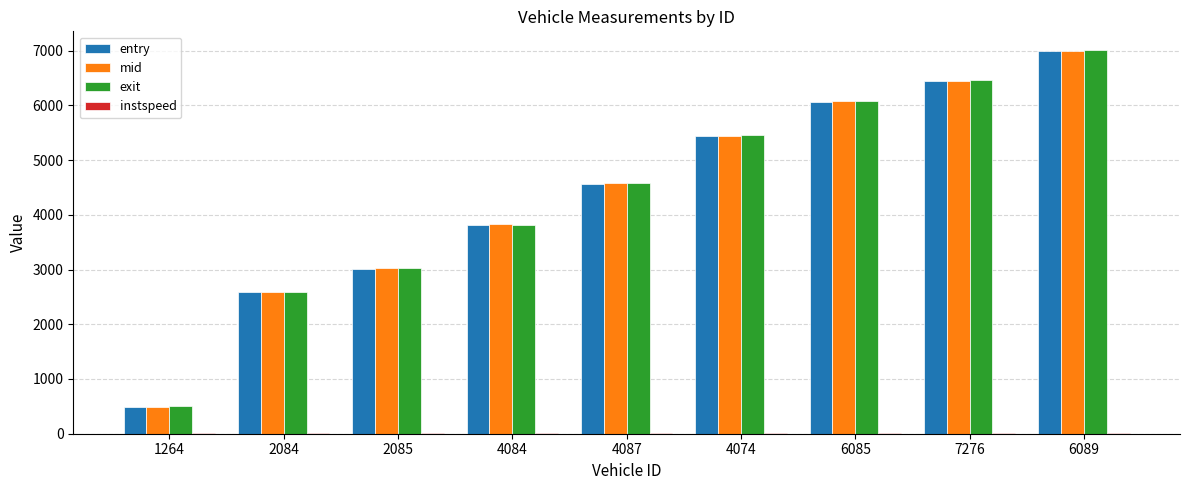

What is the maximum value for exit?

7001.1